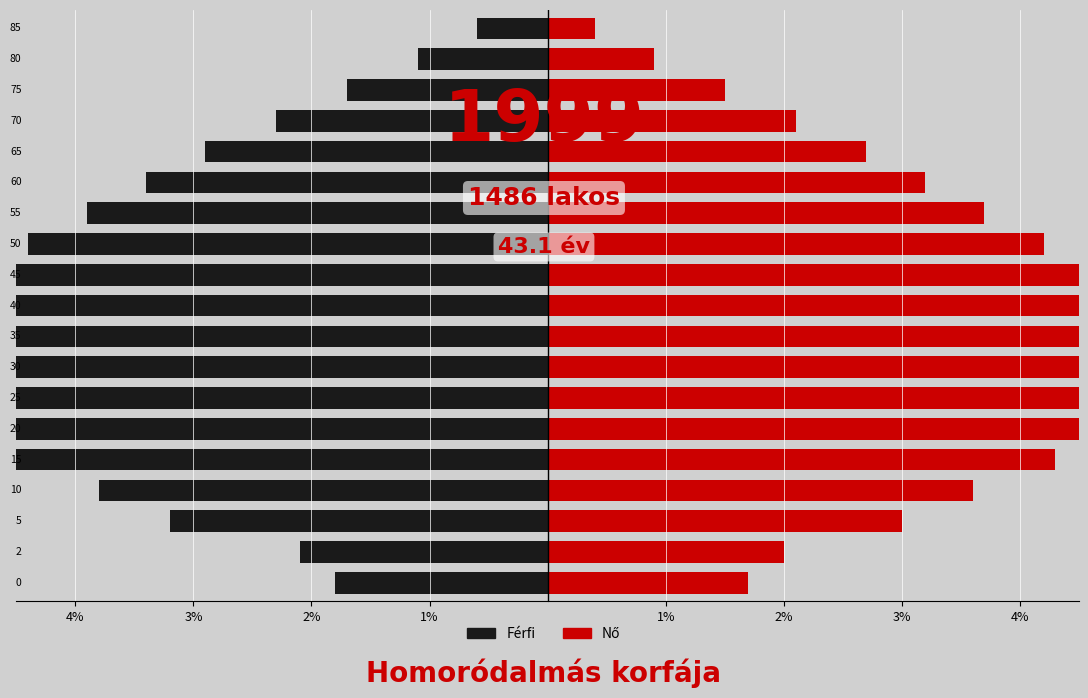

Rank the series at 12 from lowest to highest value.

Nő, Férfi